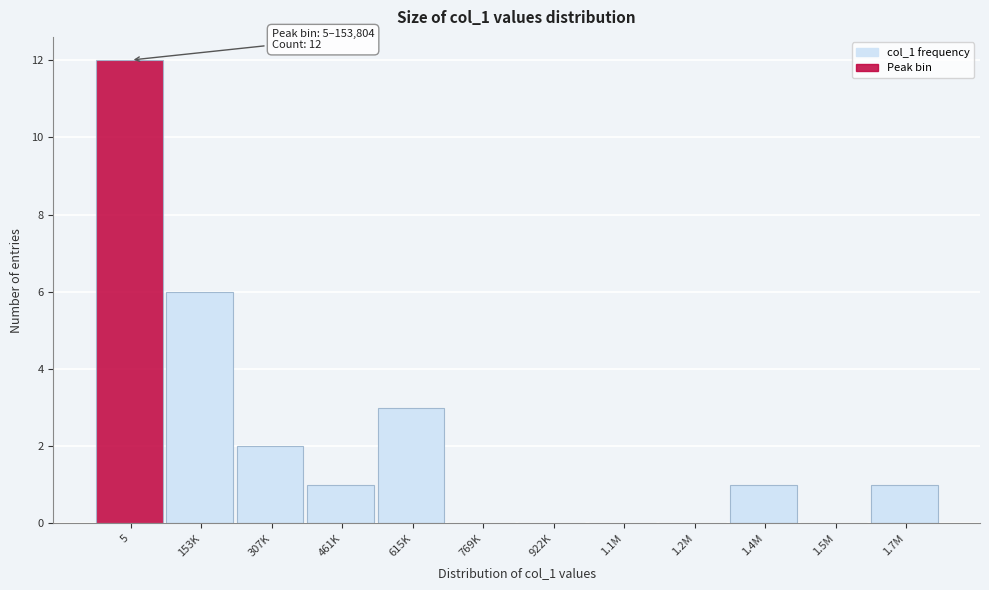

Reading left to right, transcribe all the data shown in this chart.

5=12	153K=6	307K=2	461K=1	615K=3	769K=0	922K=0	1.1M=0	1.2M=0	1.4M=1	1.5M=0	1.7M=1